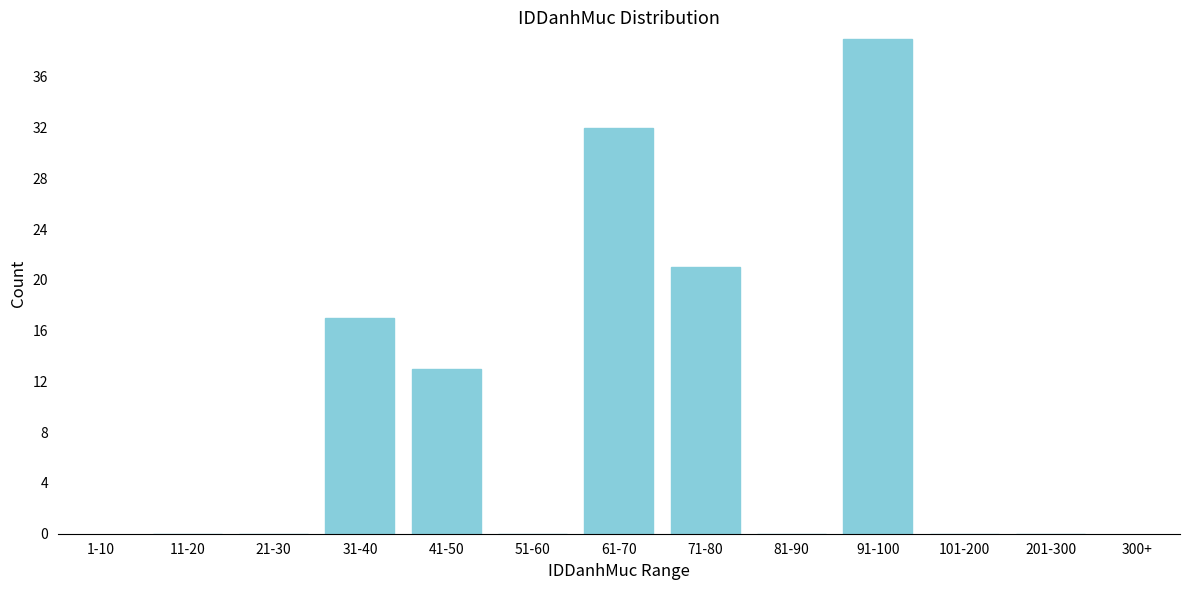

Reading left to right, list all the values displayed in this chart.

11-20=0	21-30=0	31-40=17	41-50=13	51-60=0	61-70=32	71-80=21	81-90=0	91-100=39	101-200=0	201-300=0